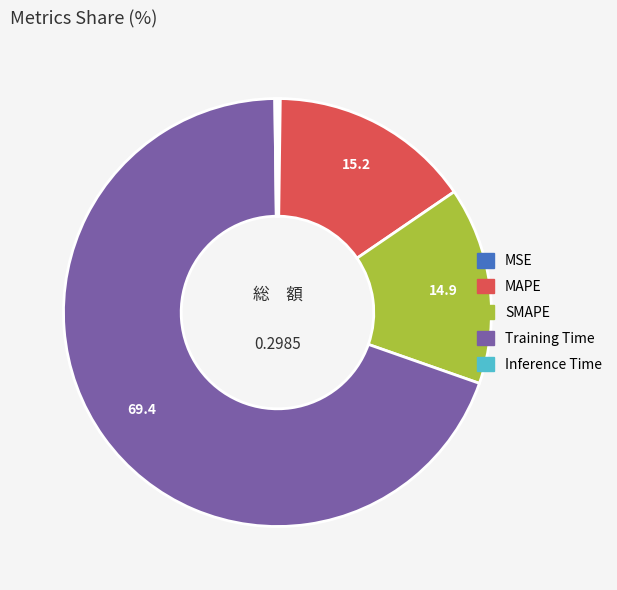

What is the majority slice?

Training Time